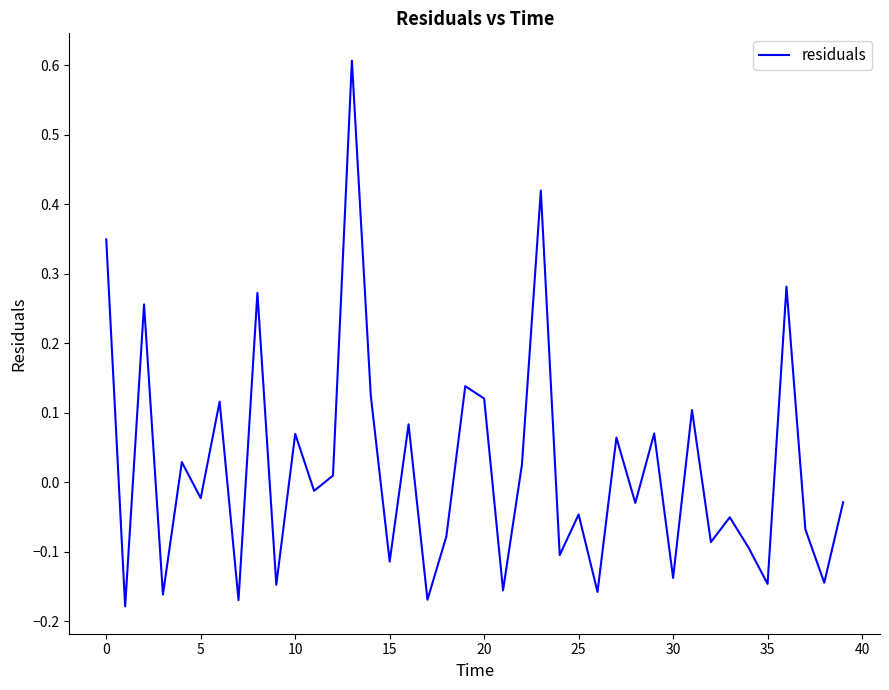

What is the maximum value shown in the chart?

0.6